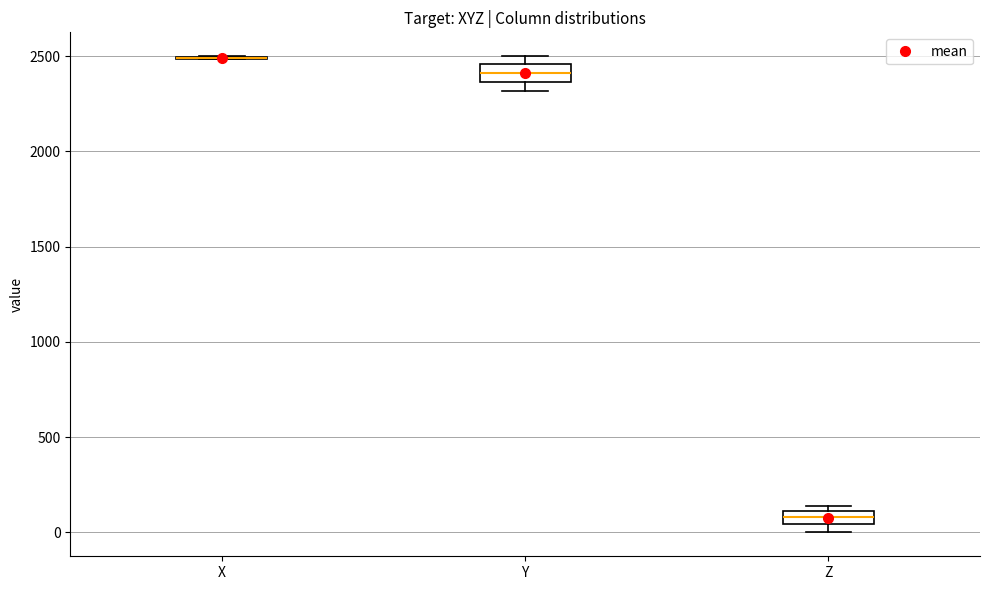

Where is the lower edge of the box for Y on the y-axis? The values are not printed on the chart, so give them approximately, as read against the axis.

2350